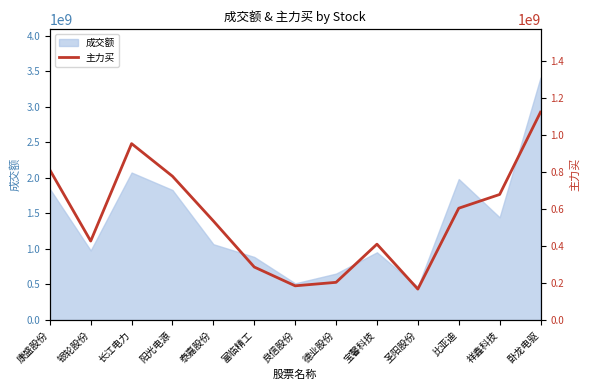

How many categories are shown in the chart?

13